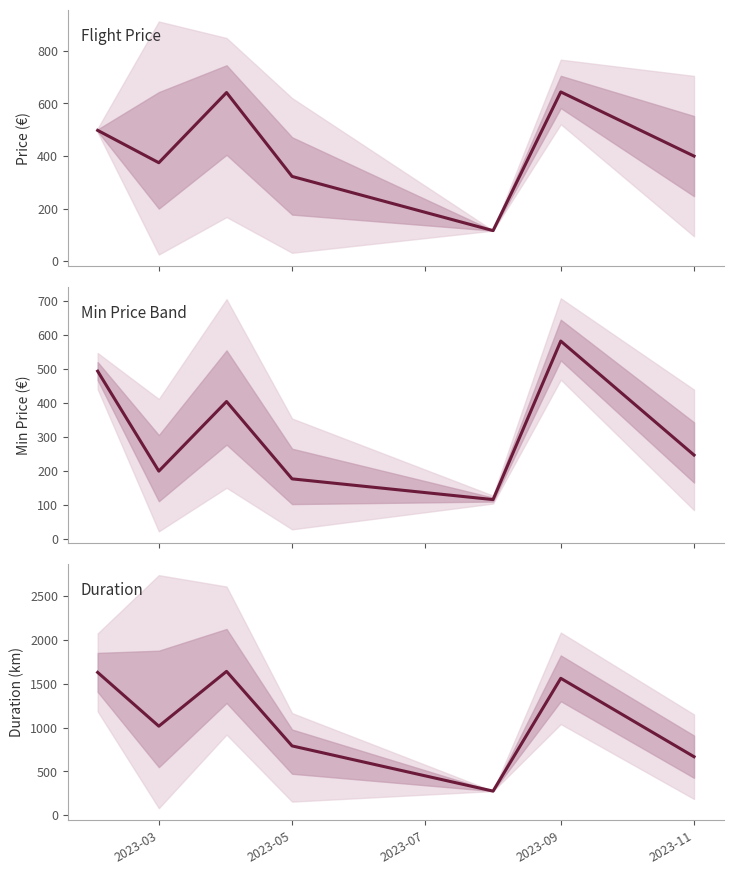

What position from the left is 2023-03?

2